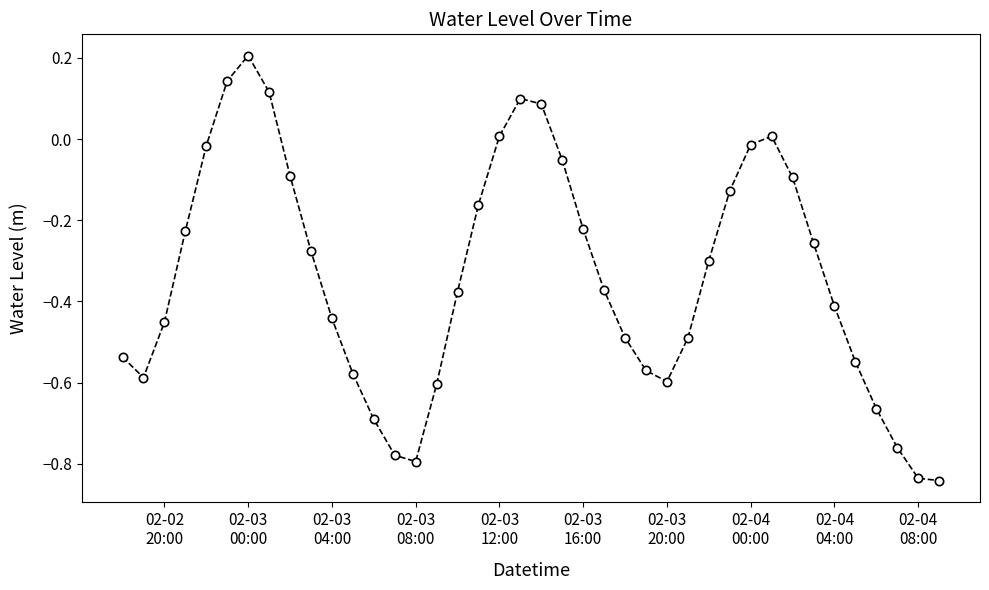

How many points are higher than both their immediate neighbors (excluding endpoints)?

3